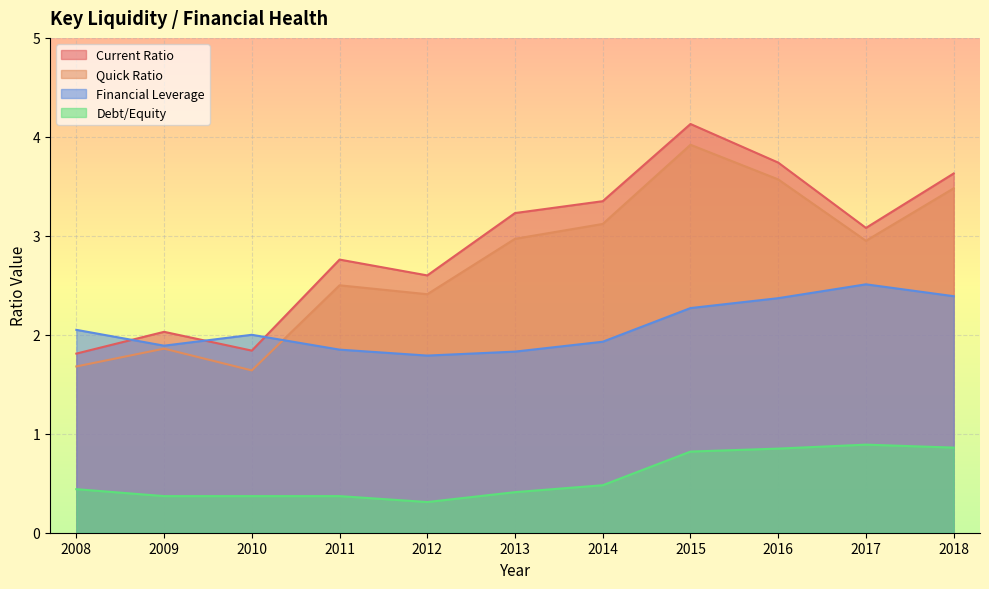

Which series changed the most between 2013 and 2016?

Quick Ratio